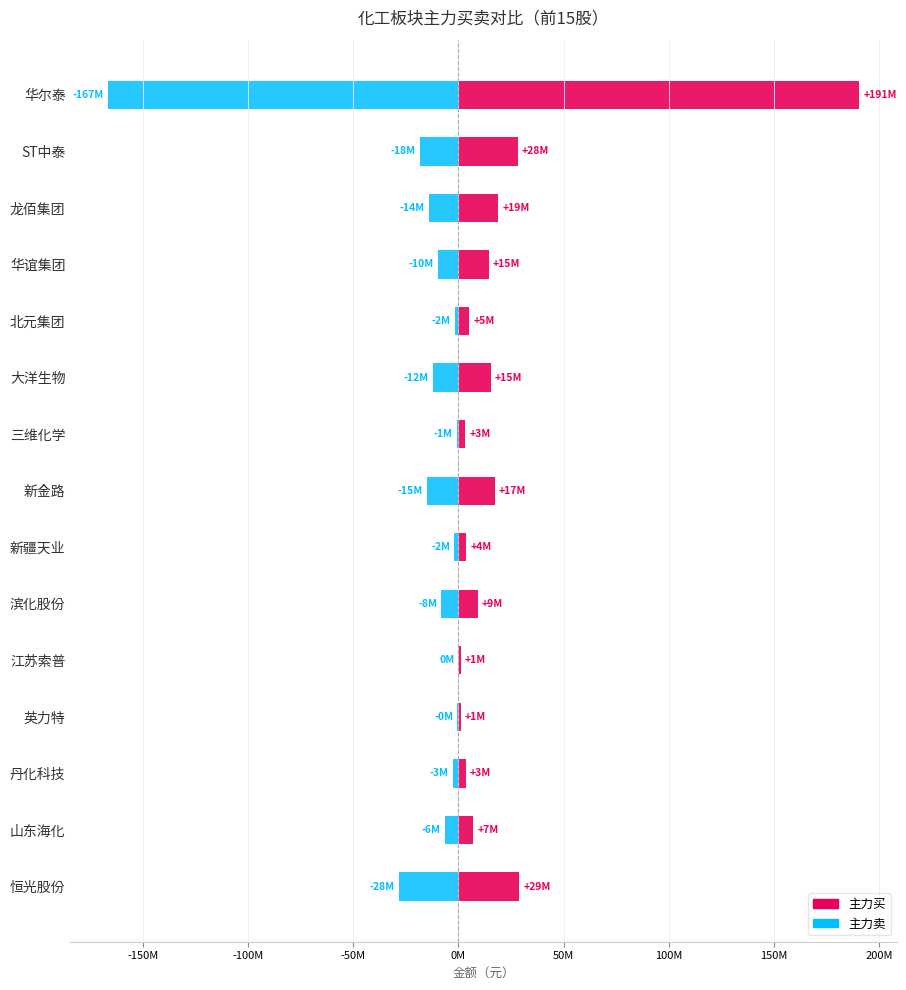

How many values in 主力卖 are below zero?

14